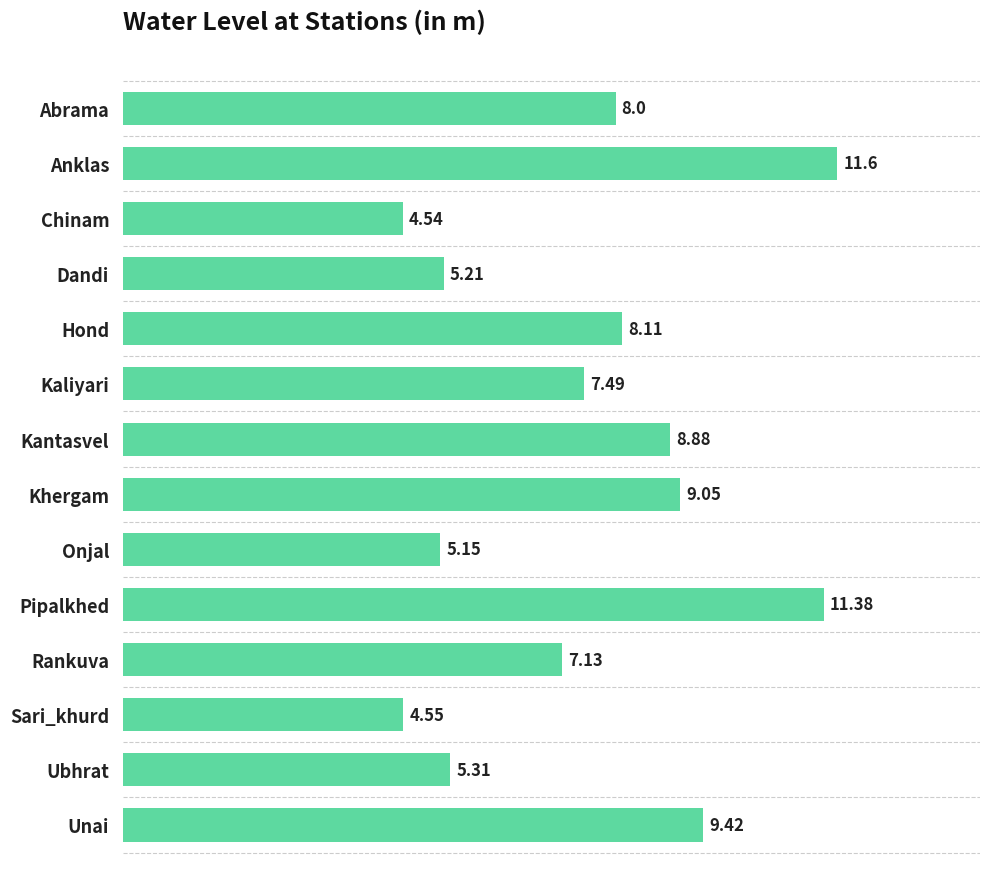

List the labels in order of value, largest first.

Anklas, Pipalkhed, Unai, Khergam, Kantasvel, Hond, Abrama, Kaliyari, Rankuva, Ubhrat, Dandi, Onjal, Sari_khurd, Chinam